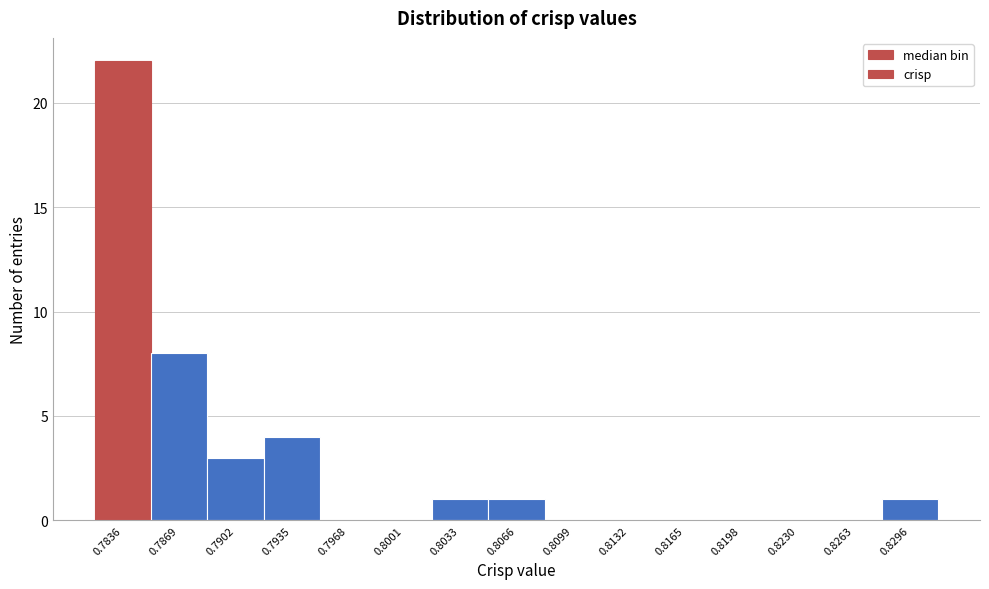

Reading left to right, what are all the values shown in this chart?

0.7836=22	0.7869=8	0.7902=3	0.7935=4	0.7968=0	0.8001=0	0.8033=1	0.8066=1	0.8099=0	0.8132=0	0.8165=0	0.8198=0	0.8230=0	0.8263=0	0.8296=1